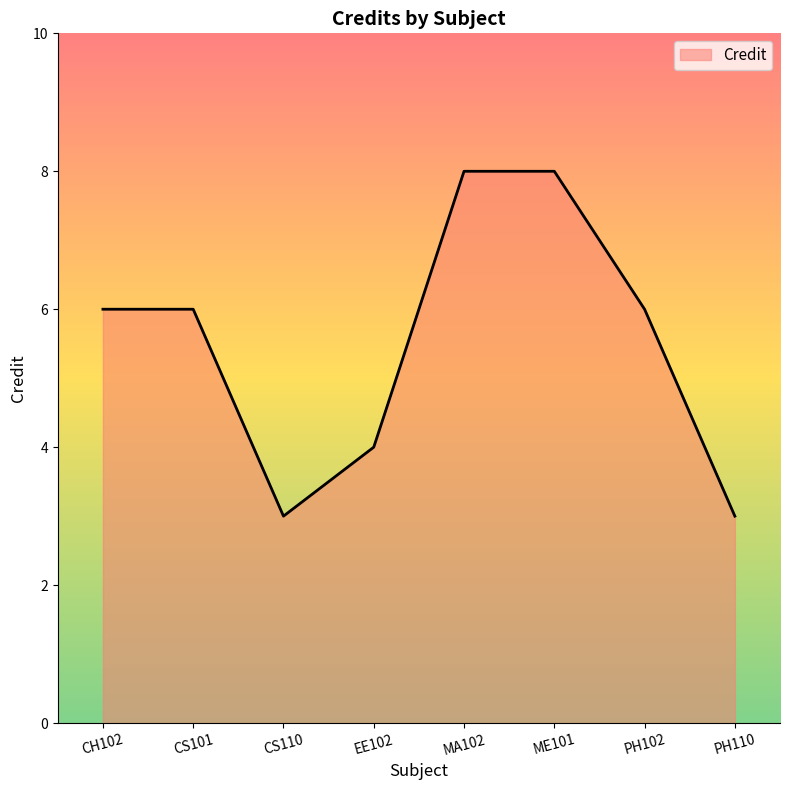

Approximately how many times larger is the value at CS110 compared to CS101?

0.5